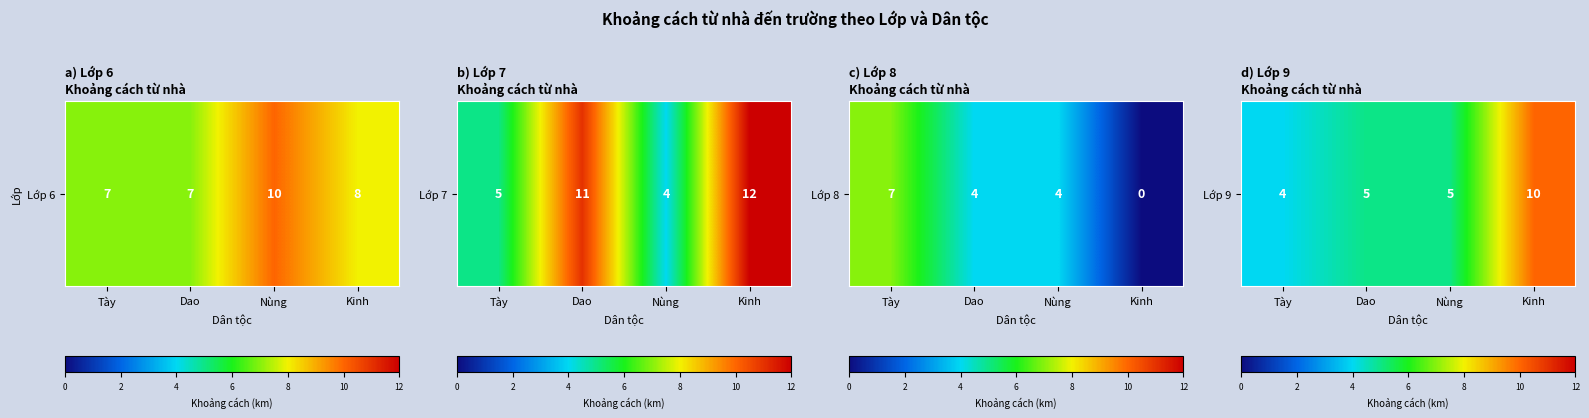

Rank the categories by value from lowest to highest.

Tày, Dao, Nùng, Kinh